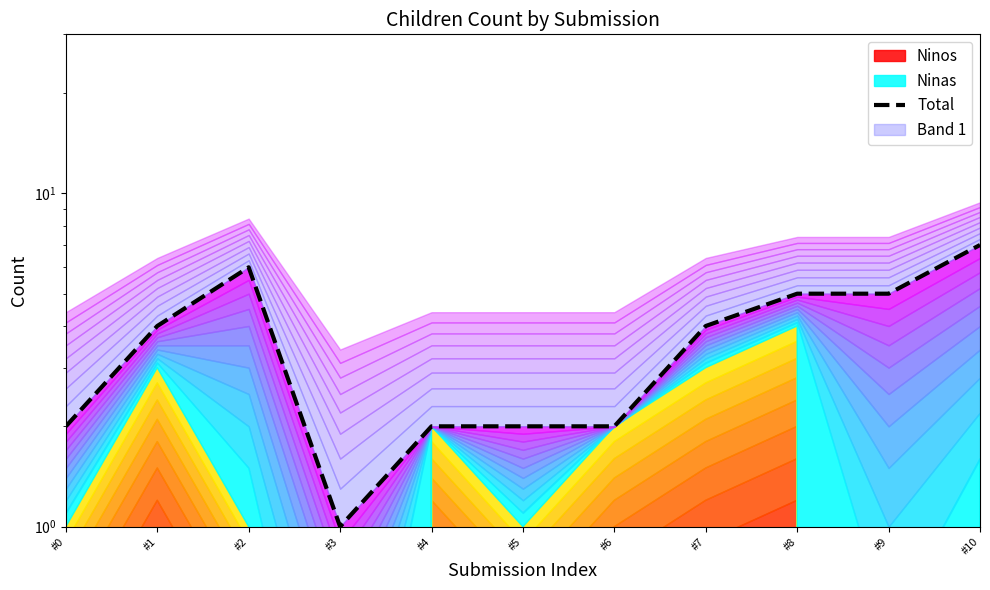

Reading left to right, transcribe all the data shown in this chart.

2	4	6	1	2	2	2	4	5	5	7